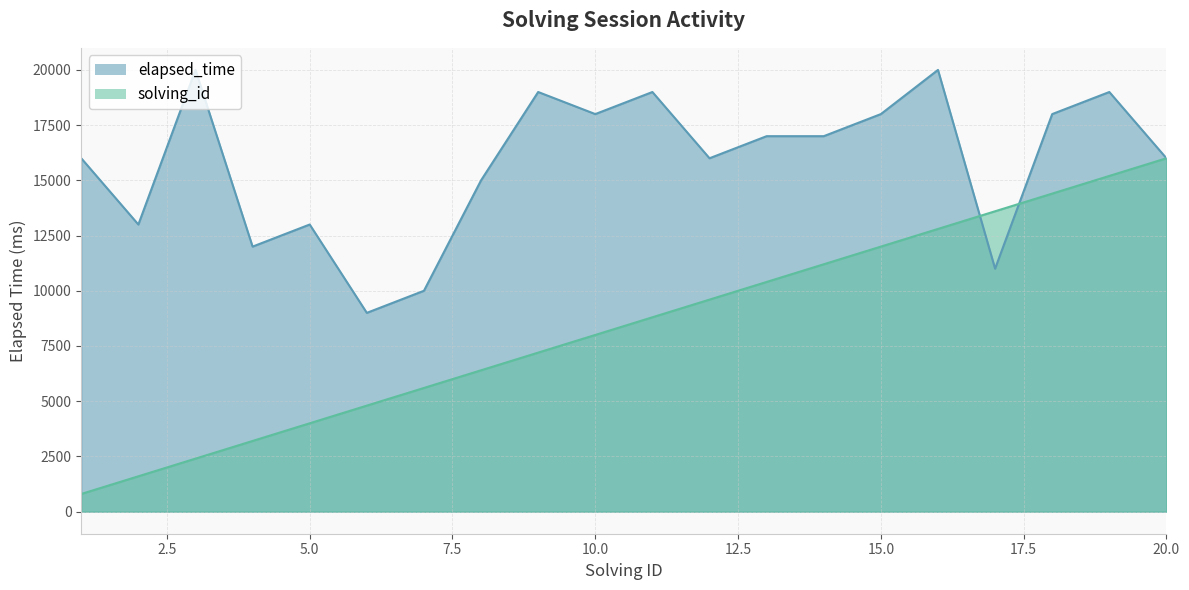

Where do solving_id and elapsed_time first cross each other?

q213 and q215